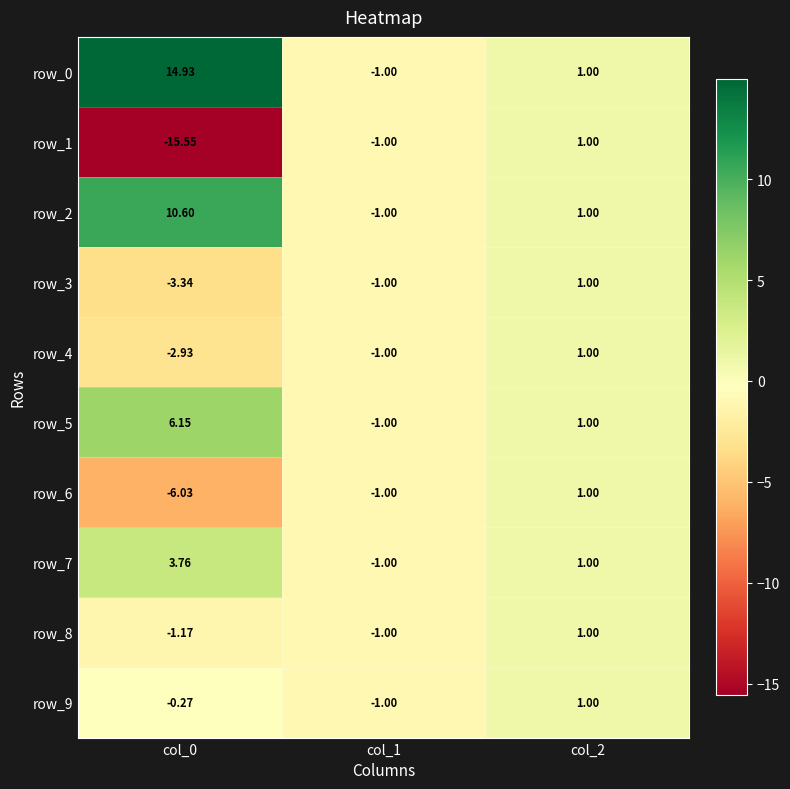

What is the difference between the highest and lowest values at col_0?

30.5